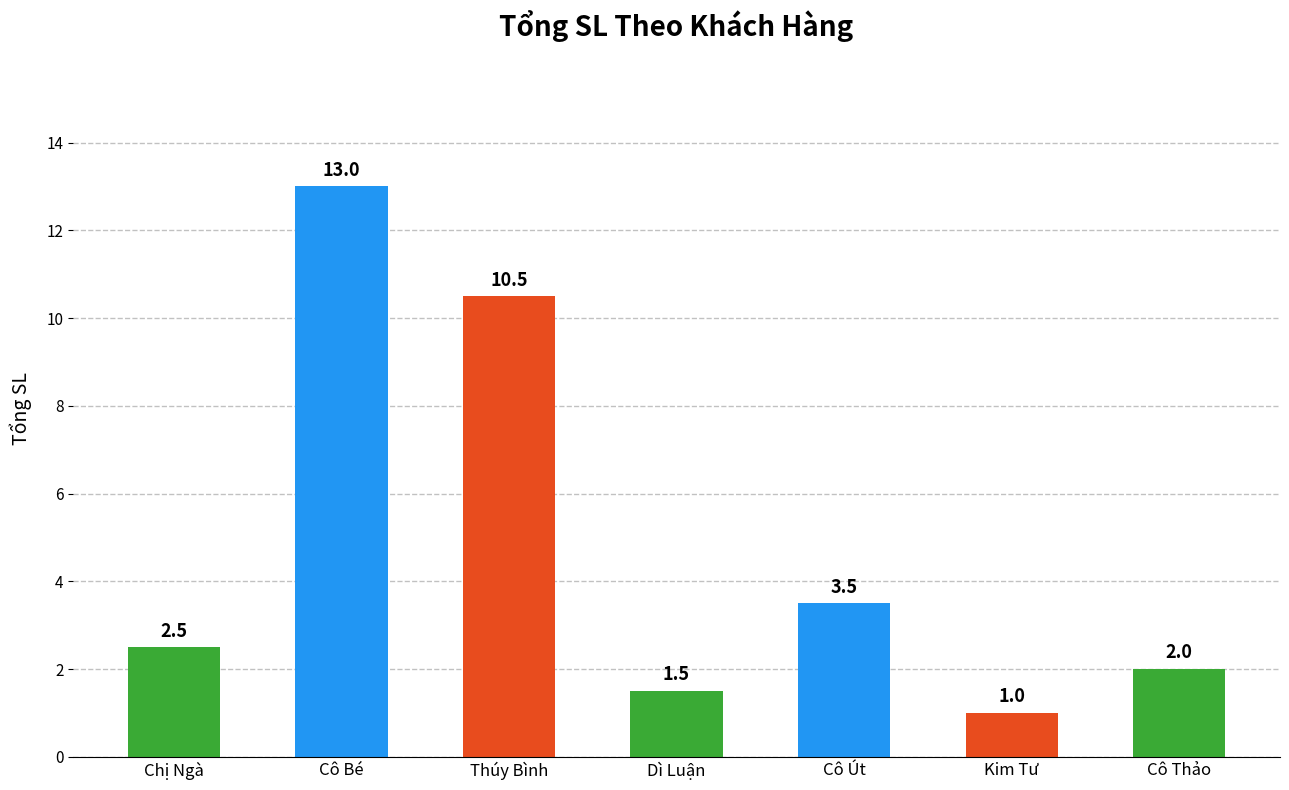

What is the maximum value shown in the chart?

13.0